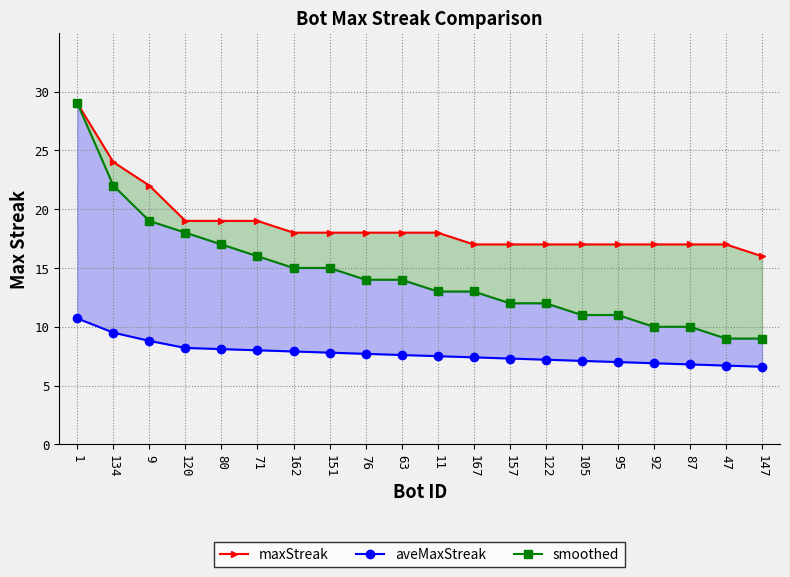

Which label corresponds to the smallest value in the chart?

147